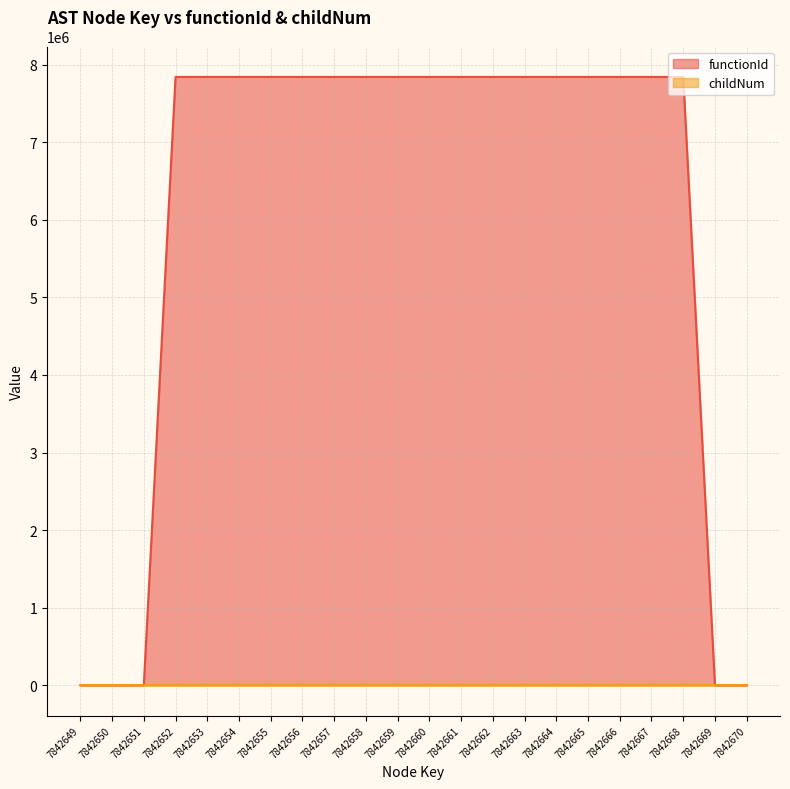

Which series has the largest range (max minus min)?

functionId